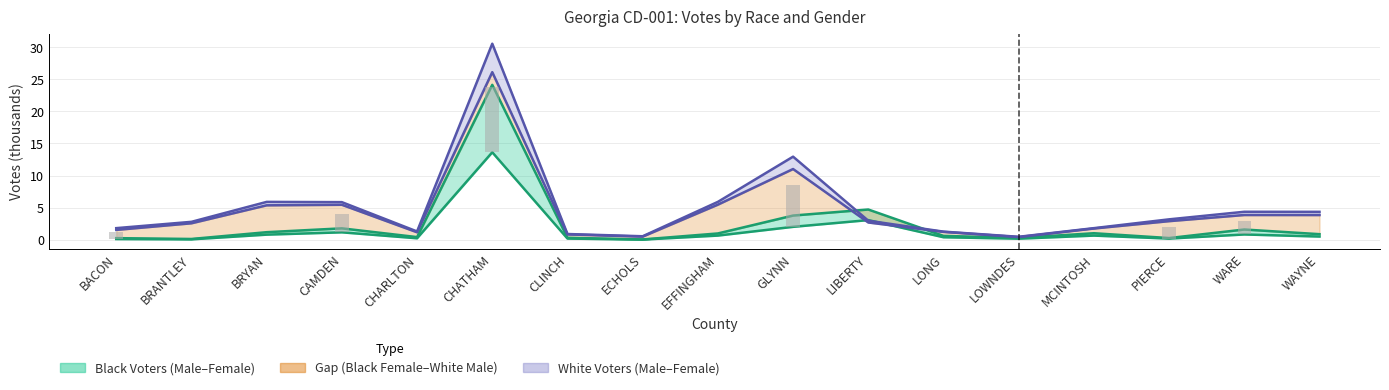

At which label is WHITE FEMALE Voted closest to 15?

GLYNN